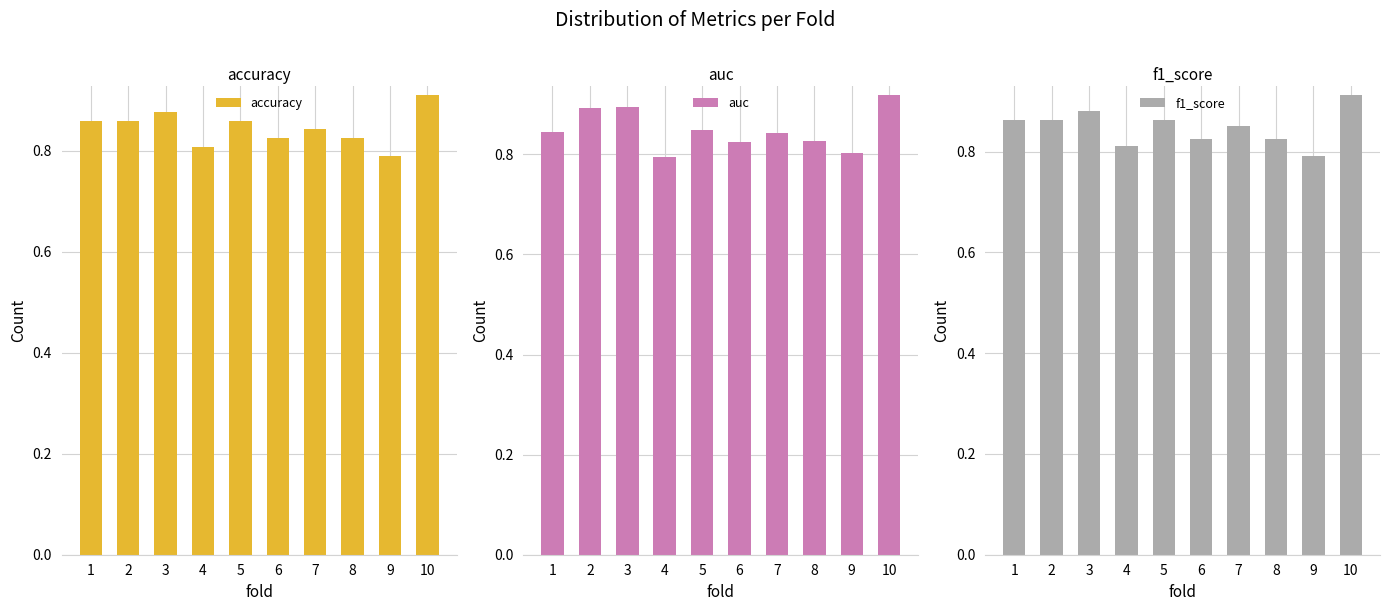

At which category is the sum across all series the highest?

10